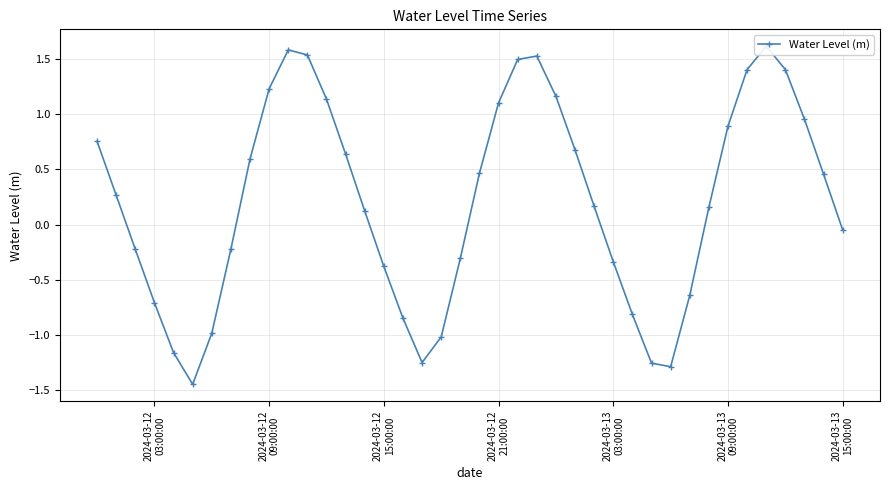

Reading right to left, list all the values displayed in this chart.

-0.0	0.5	1.0	1.4	1.6	1.4	0.9	0.2	-0.6	-1.3	-1.3	-0.8	-0.3	0.2	0.7	1.2	1.5	1.5	1.1	0.5	-0.3	-1.0	-1.3	-0.8	-0.4	0.1	0.6	1.1	1.5	1.6	1.2	0.6	-0.2	-1.0	-1.4	-1.2	-0.7	-0.2	0.3	0.8